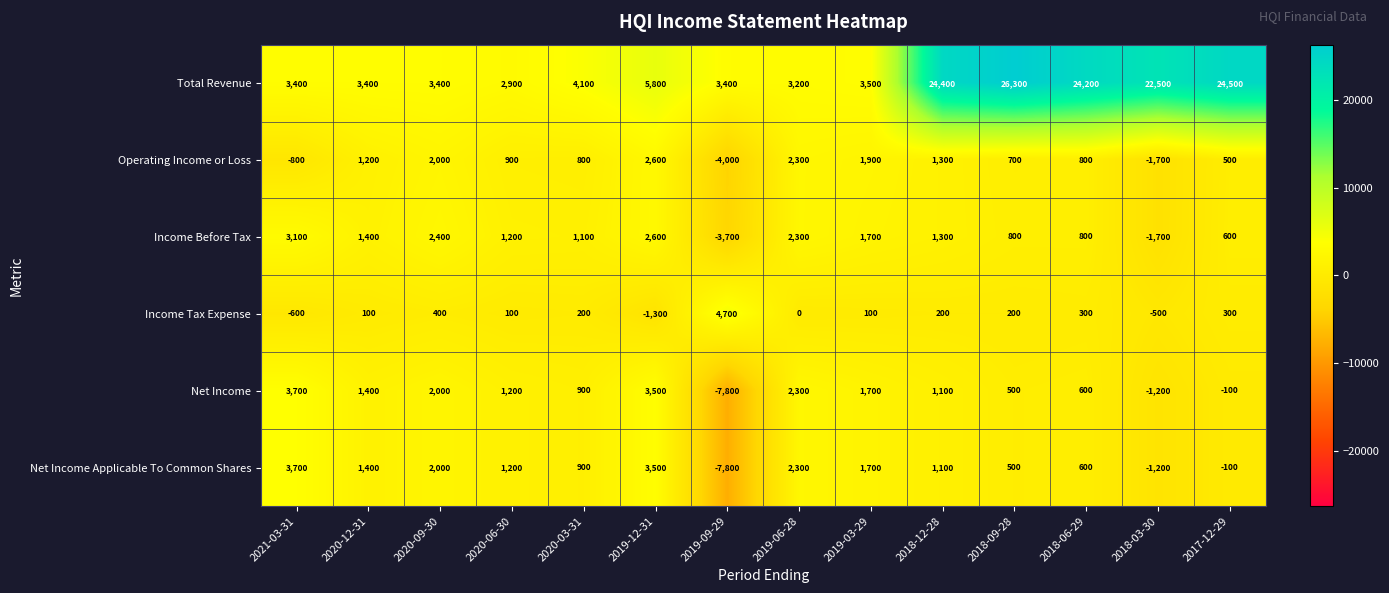

What is the spread (max minus min) of values at 2017-12-29?

24600